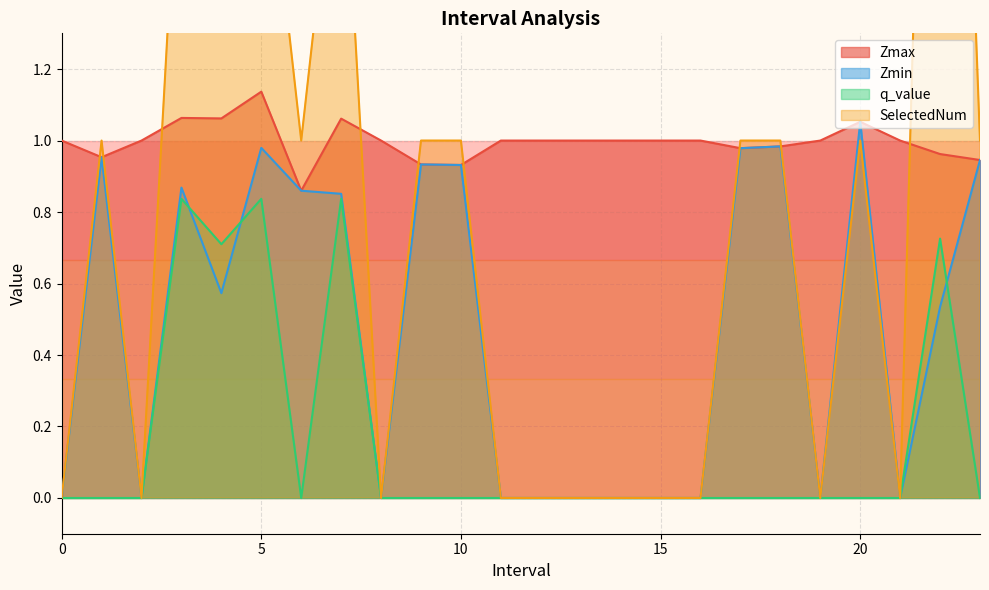

What is the total value across all series at 21?

1.0